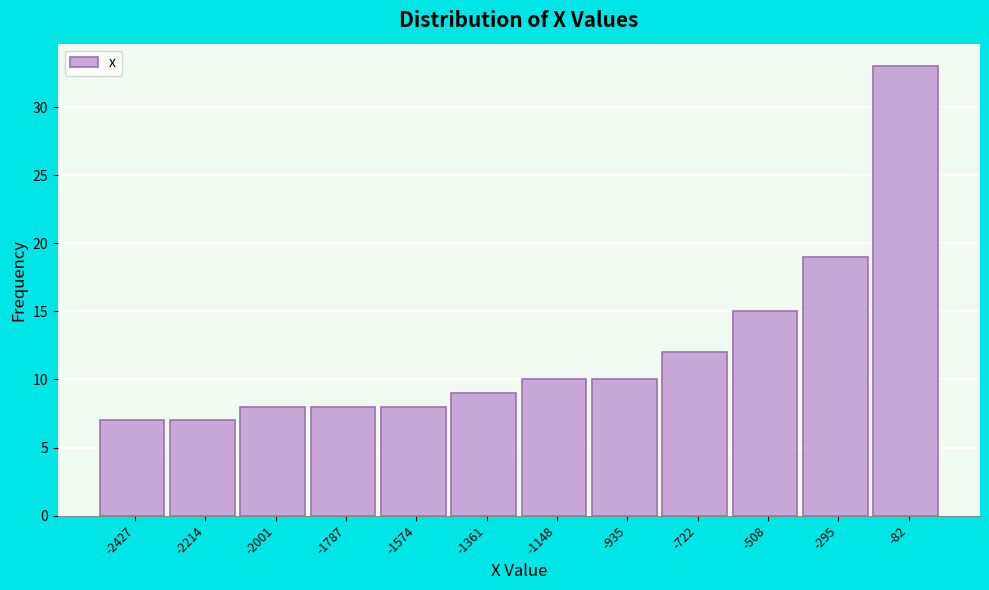

Over which range of the x-axis is the bar tallest?

-200 to 0